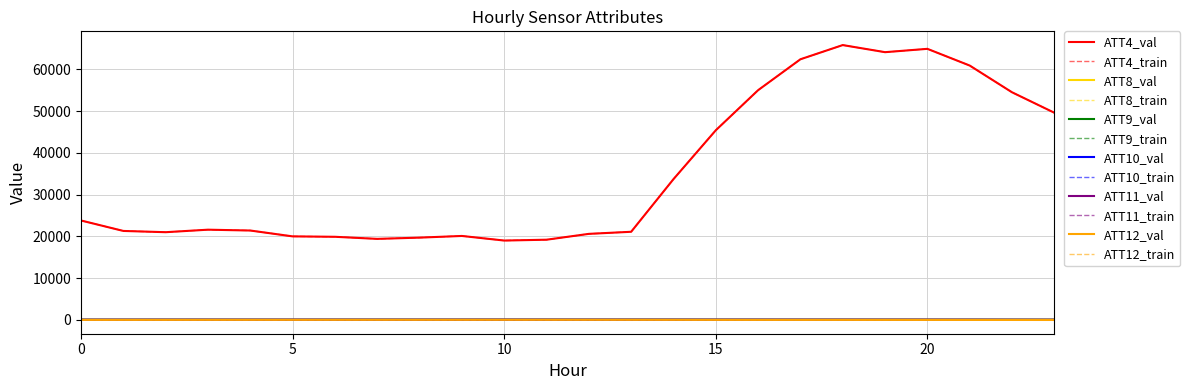

Reading left to right, what are all the values shown in this chart?

ATT4: 23800.0	21300.0	21000.0	21600.0	21400.0	20000.0	19900.0	19400.0	19700.0	20100.0	19000.0	19200.0	20600.0	21100.0	33700.0	45400.0	55000.0	62400.0	65800.0	64100.0	64900.0	60900.0	54500.0	49600.0
ATT8: 3.4	4.2	4.6	4.5	4.8	5.6	8.0	8.7	8.8	9.2	14.4	16.8	14.9	13.1	13.8	14.7	14.3	14.8	14.6	16.3	15.4	14.9	14.4	11.8
ATT9: 46.6	46.7	48.4	47.6	47.5	46.6	46.5	47.0	46.8	47.2	49.8	48.6	47.9	53.2	52.2	47.1	47.2	47.0	47.9	48.5	46.5	47.4	44.5	45.1
ATT10: 3.5	6.9	11.8	13.9	13.7	15.5	18.8	19.6	20.6	21.1	22.3	21.6	20.7	16.3	18.6	17.6	16.1	9.1	6.1	2.7	0.6	-3.7	-7.6	-12.9
ATT11: 43.8	43.5	43.4	44.2	43.9	43.5	43.9	43.0	43.0	44.0	46.8	44.9	45.0	44.5	43.8	42.1	44.9	49.1	50.7	50.6	51.2	49.0	43.5	41.9
ATT12: 4.4	7.1	10.3	13.5	15.8	18.1	21.1	22.1	23.3	25.5	27.4	25.9	25.2	22.2	16.5	7.9	2.8	3.3	2.7	-0.3	-3.6	-9.3	-13.4	-16.8